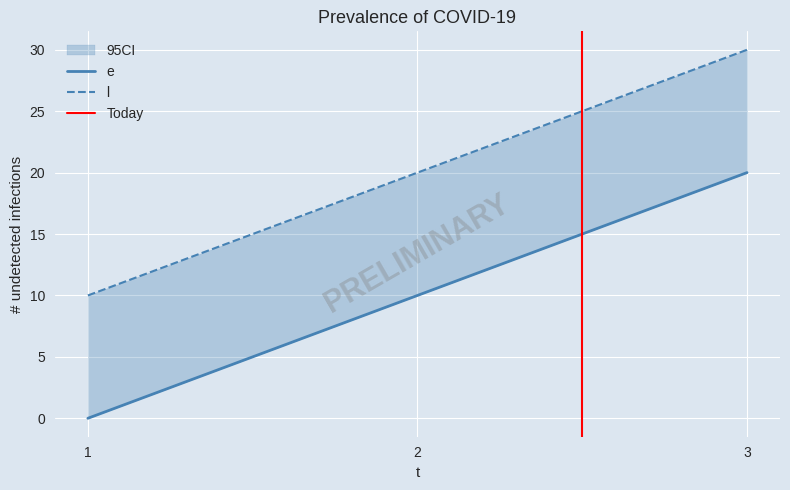

Which has a higher value, 1 or 2?

2